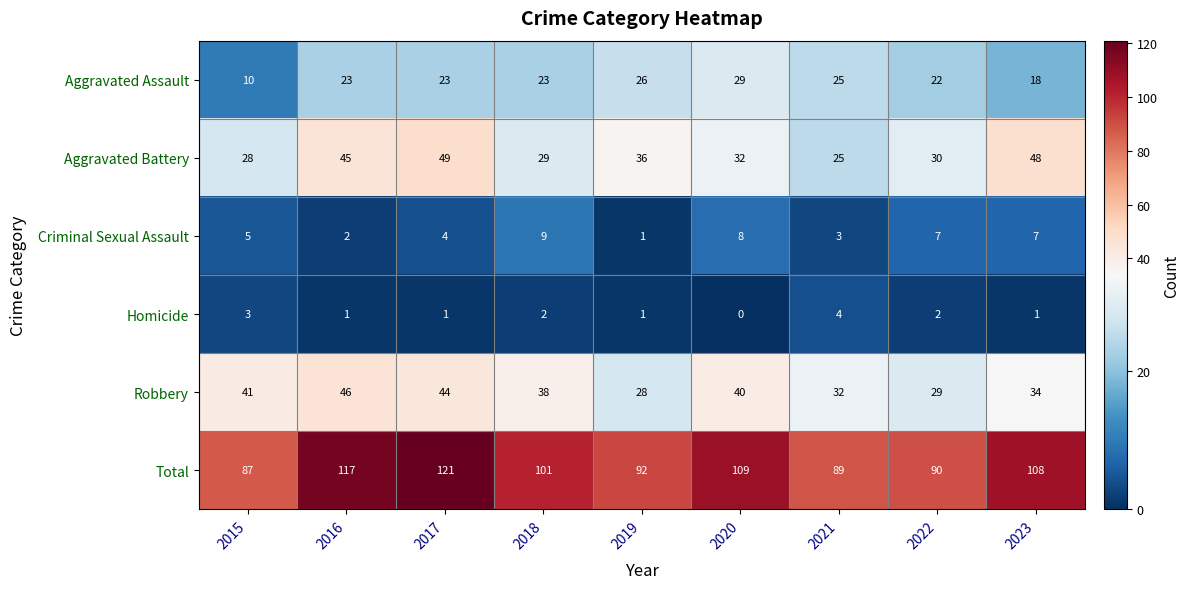

What is the maximum value for Total?

121